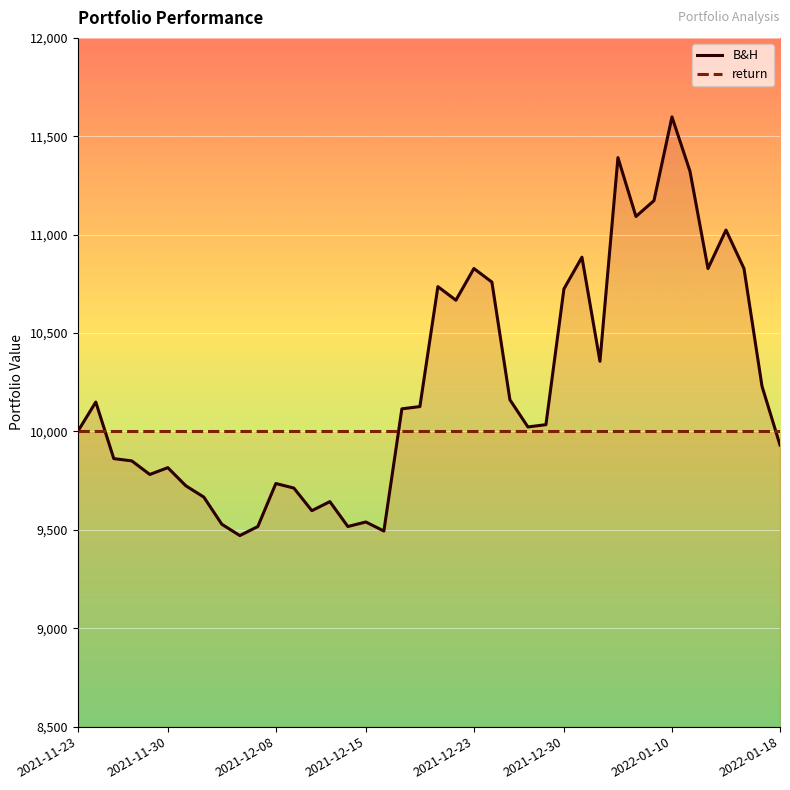

Which series has the largest range (max minus min)?

B&H